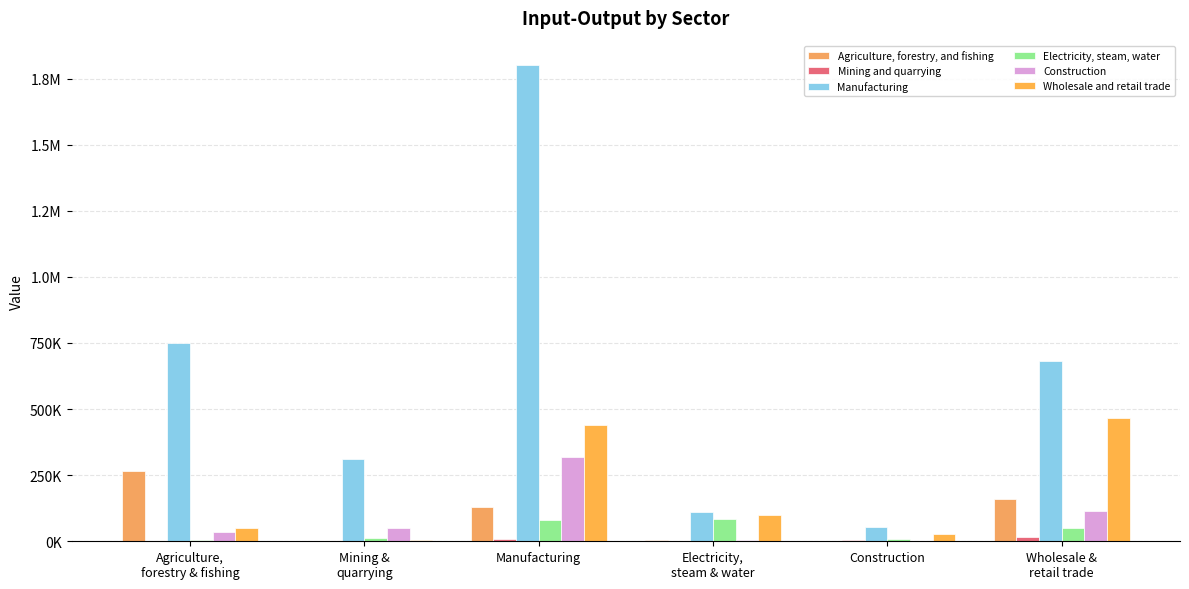

What is the total value across all series at Construction?

97036.5